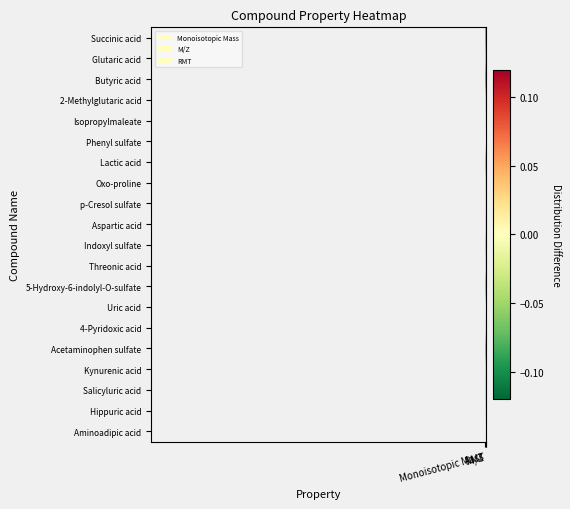

At which category is the sum across all series the highest?

M/Z